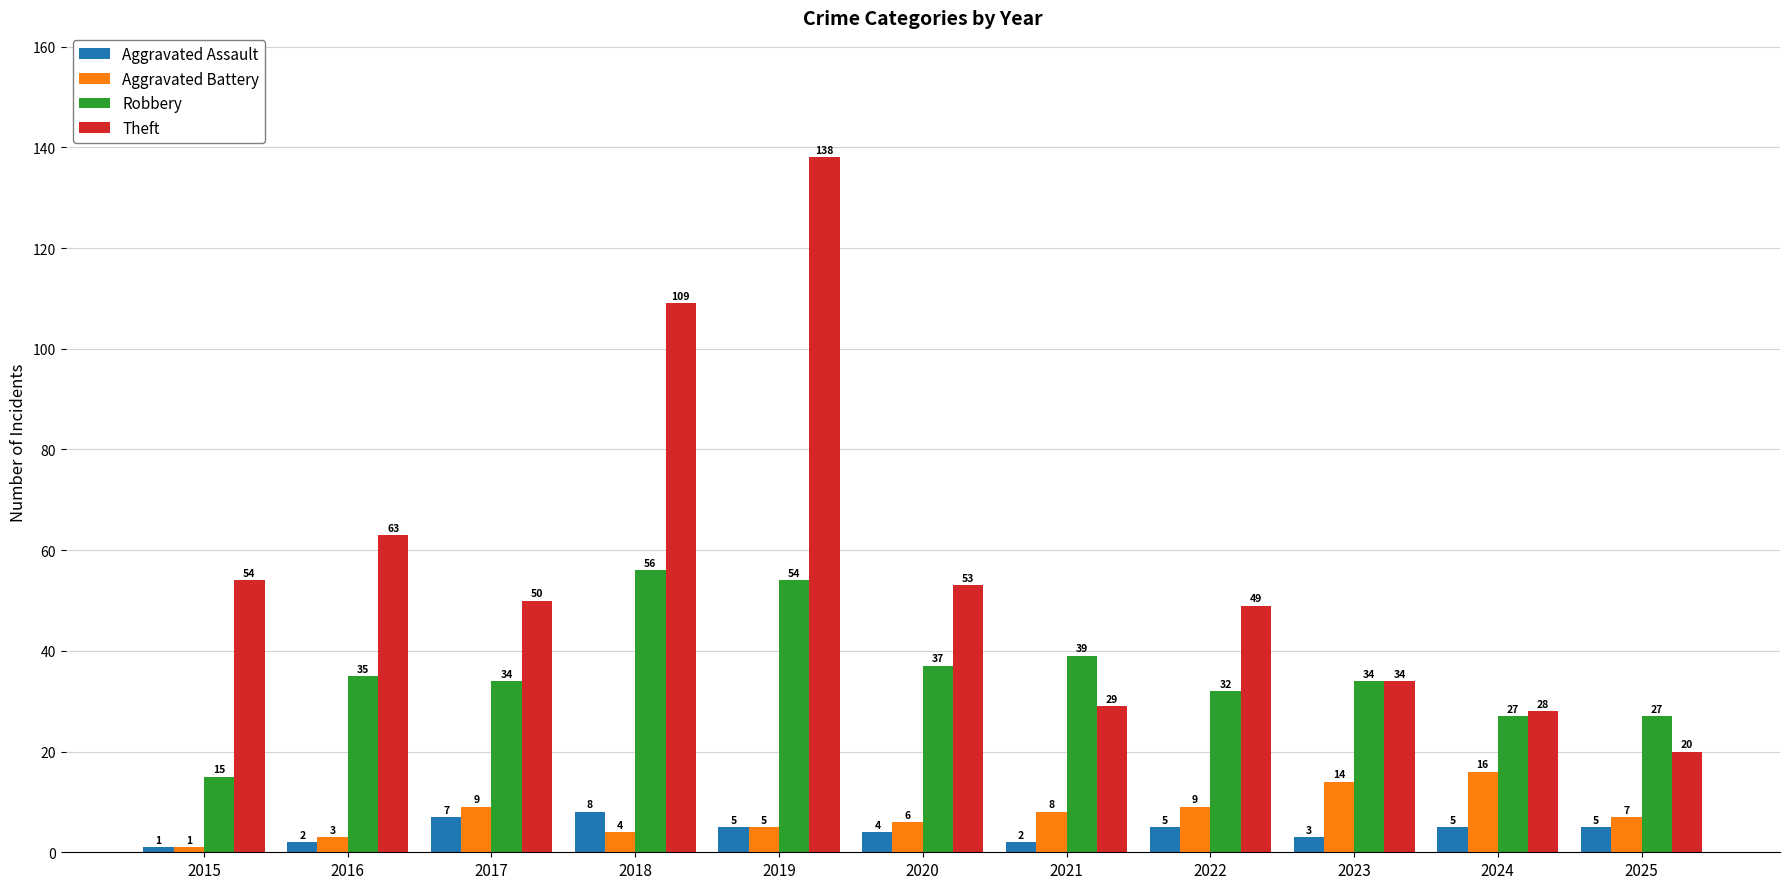

At 2016, list the series in order from largest to smallest.

Theft, Robbery, Aggravated Battery, Aggravated Assault